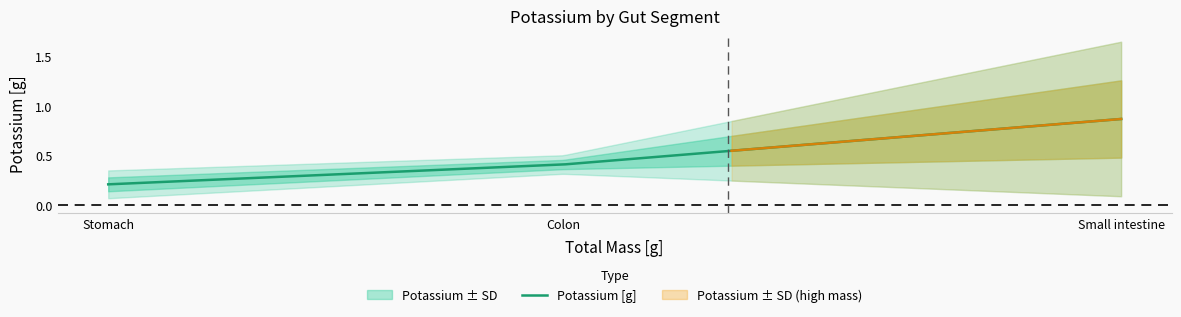

What is the difference between the maximum and minimum values in the pottasium SD [g] series?

0.3